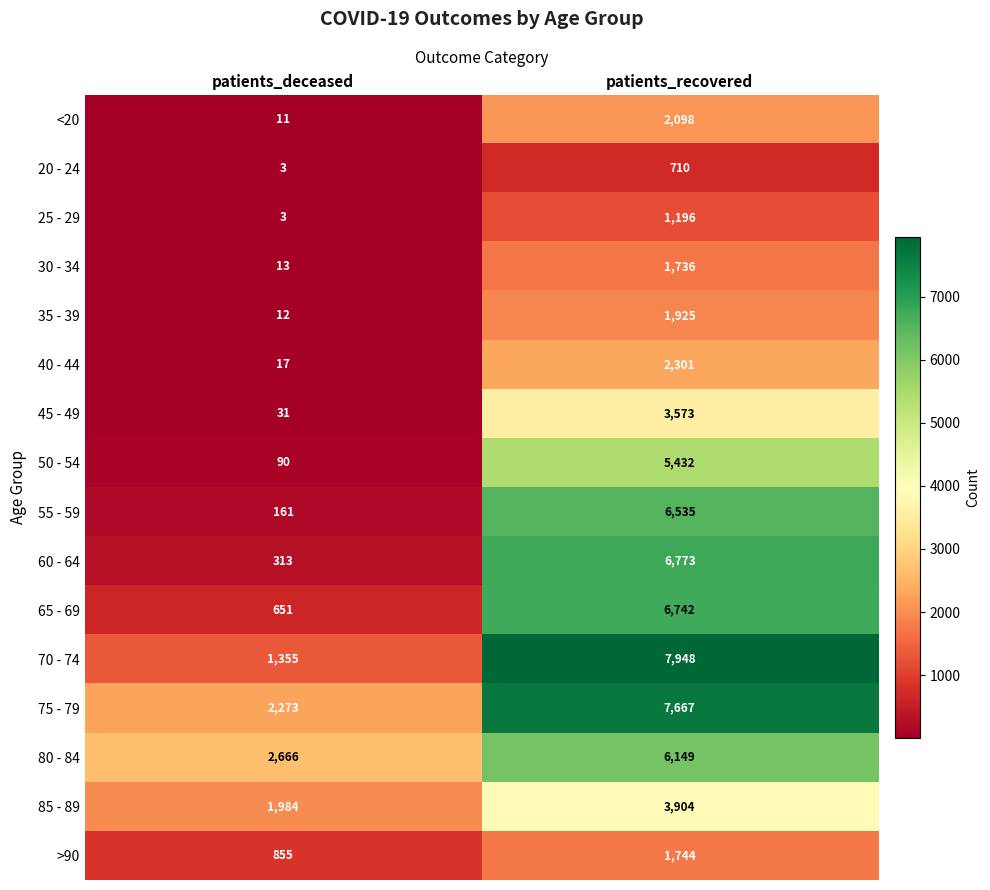

Rank the series at patients_recovered from highest to lowest value.

70 - 74, 75 - 79, 60 - 64, 65 - 69, 55 - 59, 80 - 84, 50 - 54, 85 - 89, 45 - 49, 40 - 44, <20, 35 - 39, >90, 30 - 34, 25 - 29, 20 - 24